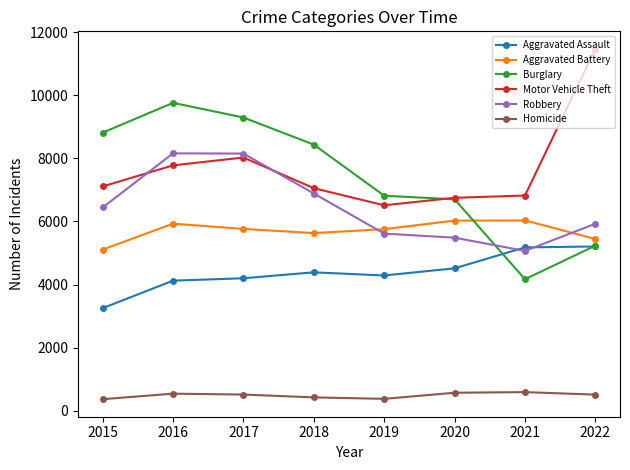

Which series has the largest total across all categories?

Motor Vehicle Theft